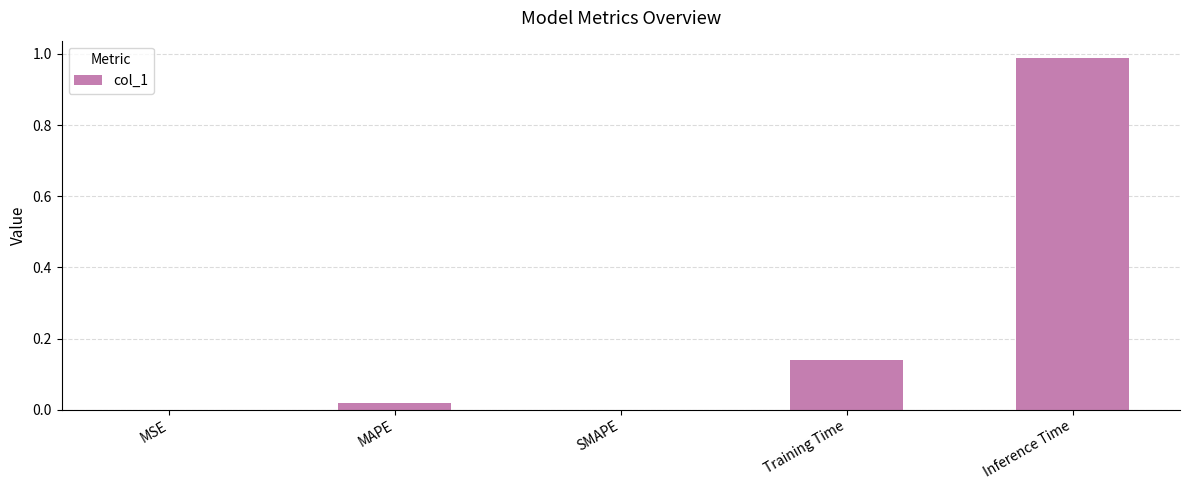

The value at SMAPE is -0.4. True or false?

False